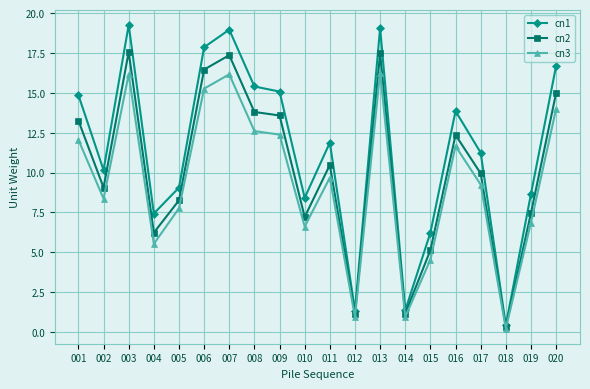

What is the average value of the cn2 series?

10.2